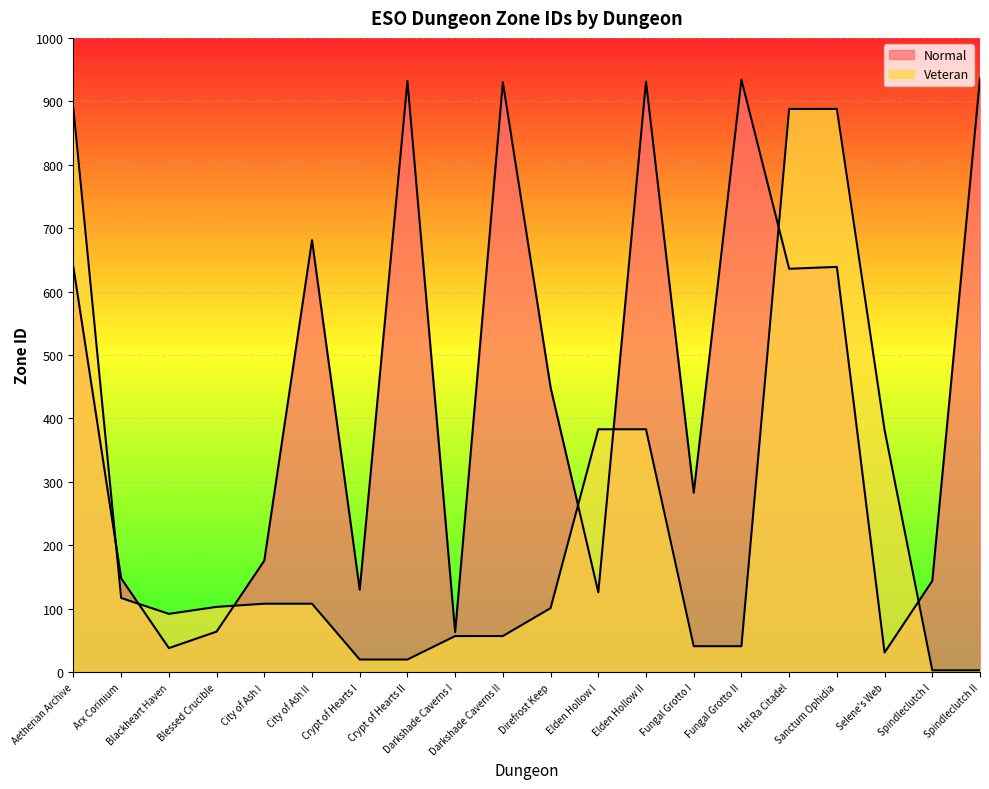

Which label corresponds to the largest value in the chart?

Spindleclutch II